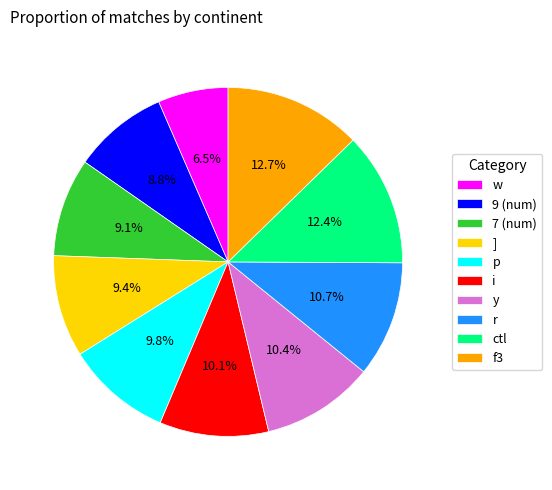

How much of the chart is everything except p?

90.2%